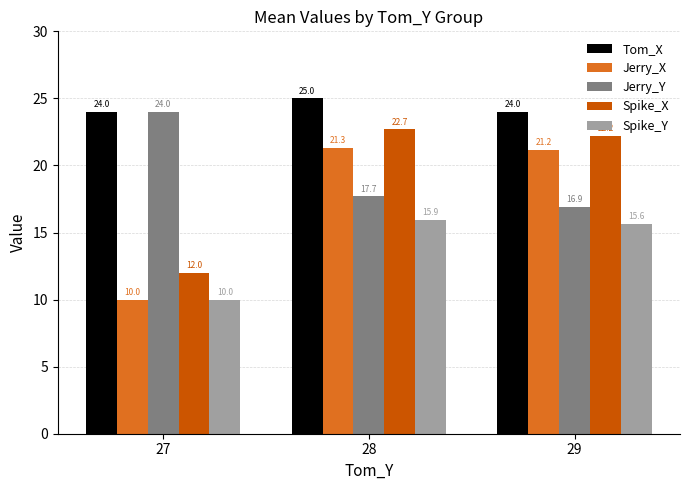

Reading left to right, list all the values displayed in this chart.

Tom_X: 24.0	25.0	24.0
Jerry_X: 10.0	21.3	21.2
Jerry_Y: 24.0	17.7	16.9
Spike_X: 12.0	22.7	22.2
Spike_Y: 10.0	15.9	15.6